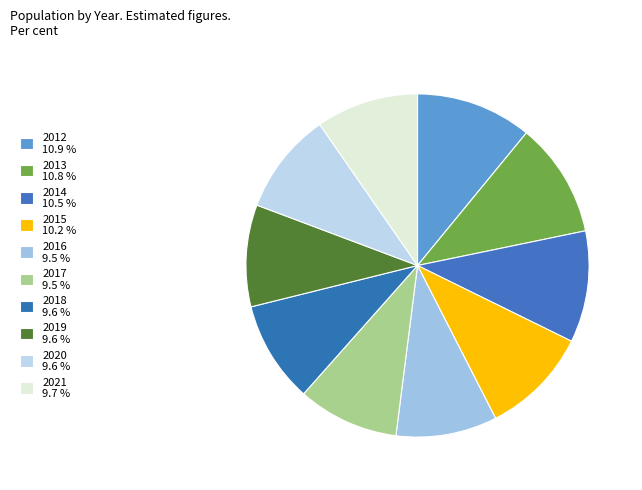

How many slices are in this pie chart?

10